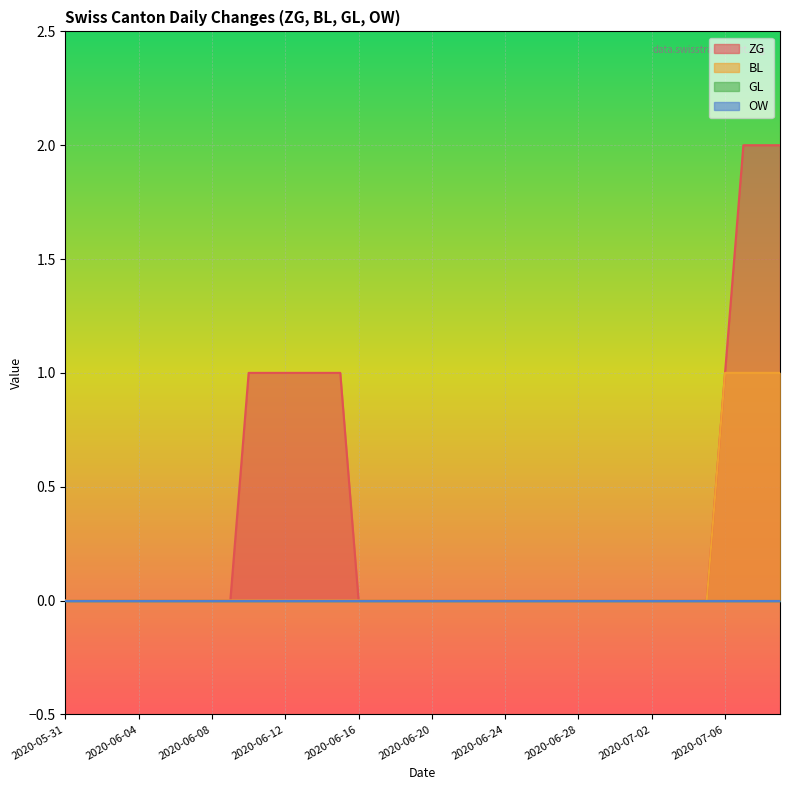

Between 2020-05-31 and 2020-06-14, which is larger?

2020-06-14